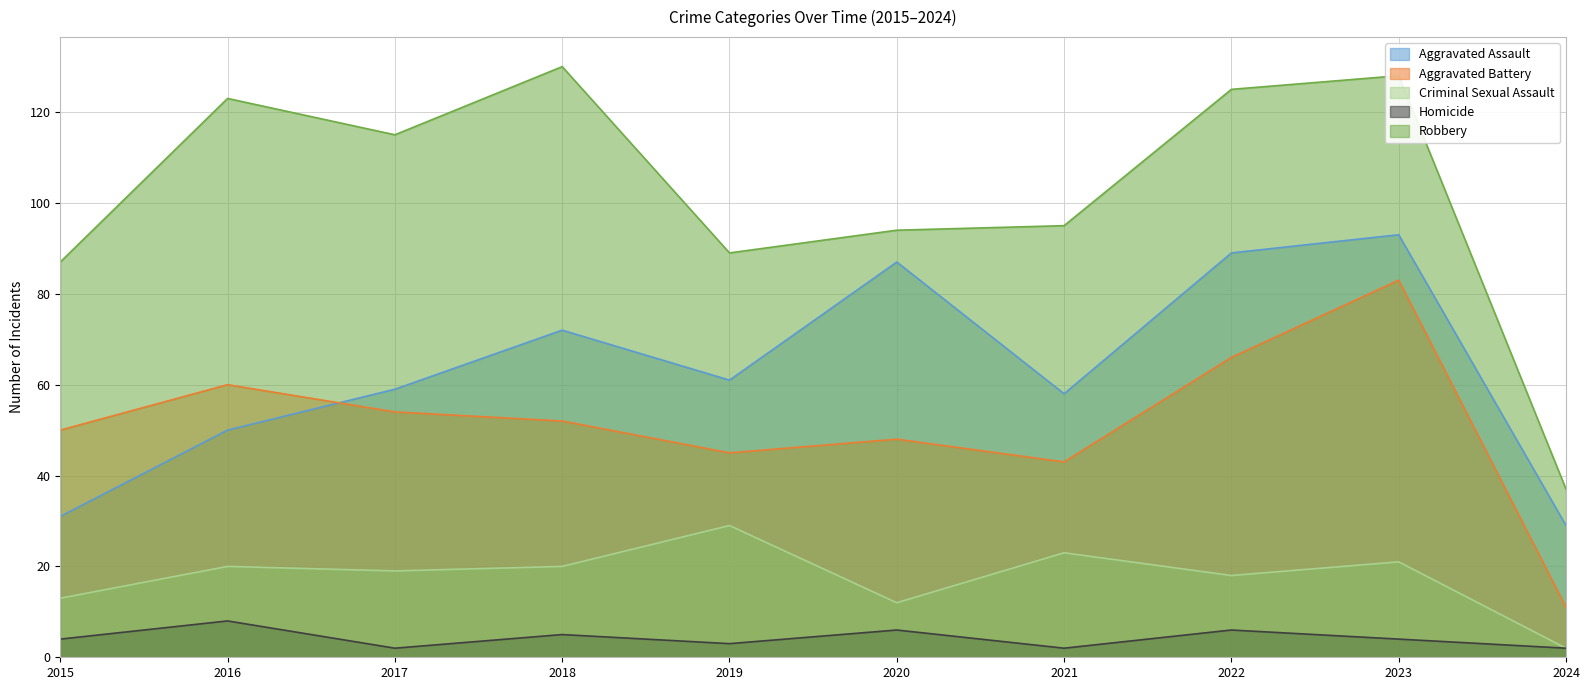

Rank the categories by Homicide value from lowest to highest.

2017, 2021, 2024, 2019, 2015, 2023, 2018, 2020, 2022, 2016